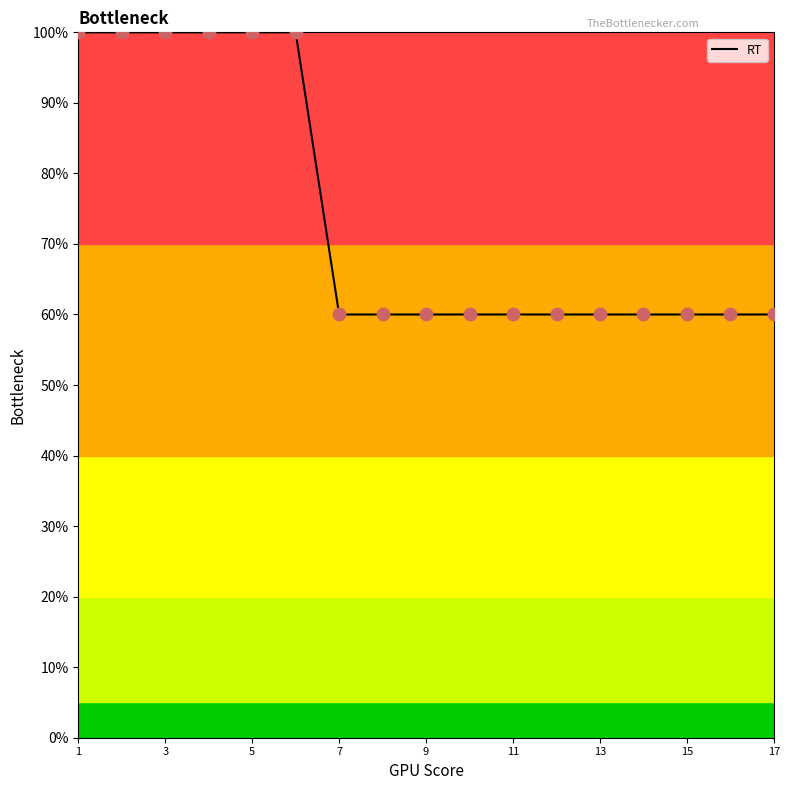

What is the smallest value displayed?

60